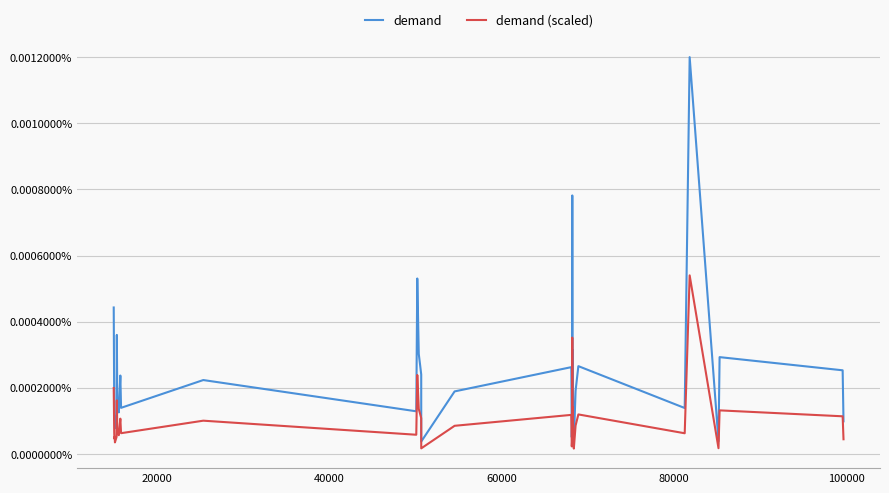

List the series in order of their overall mean, lowest first.

demand (scaled), demand